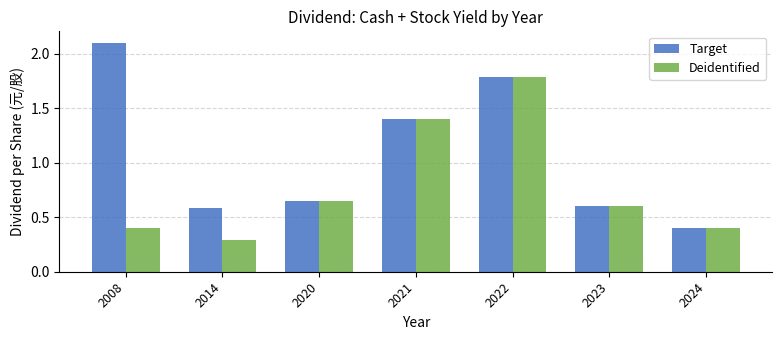

Which category has the lowest value in the Target series?

2024